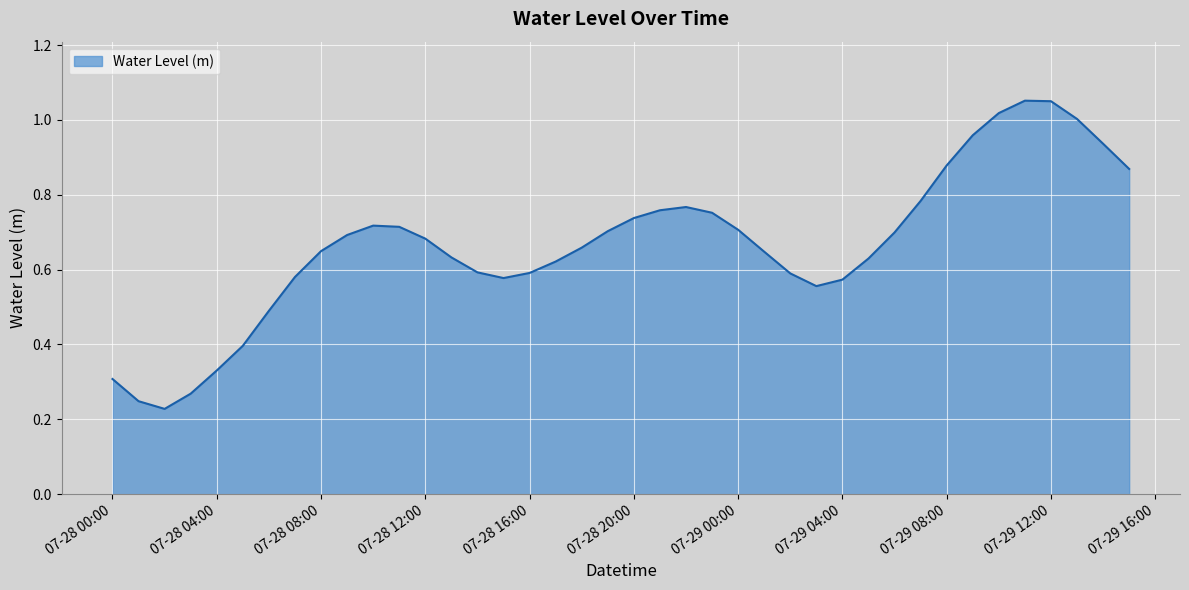

At which label is the value closest to 0?

2023-07-28 02:00:00